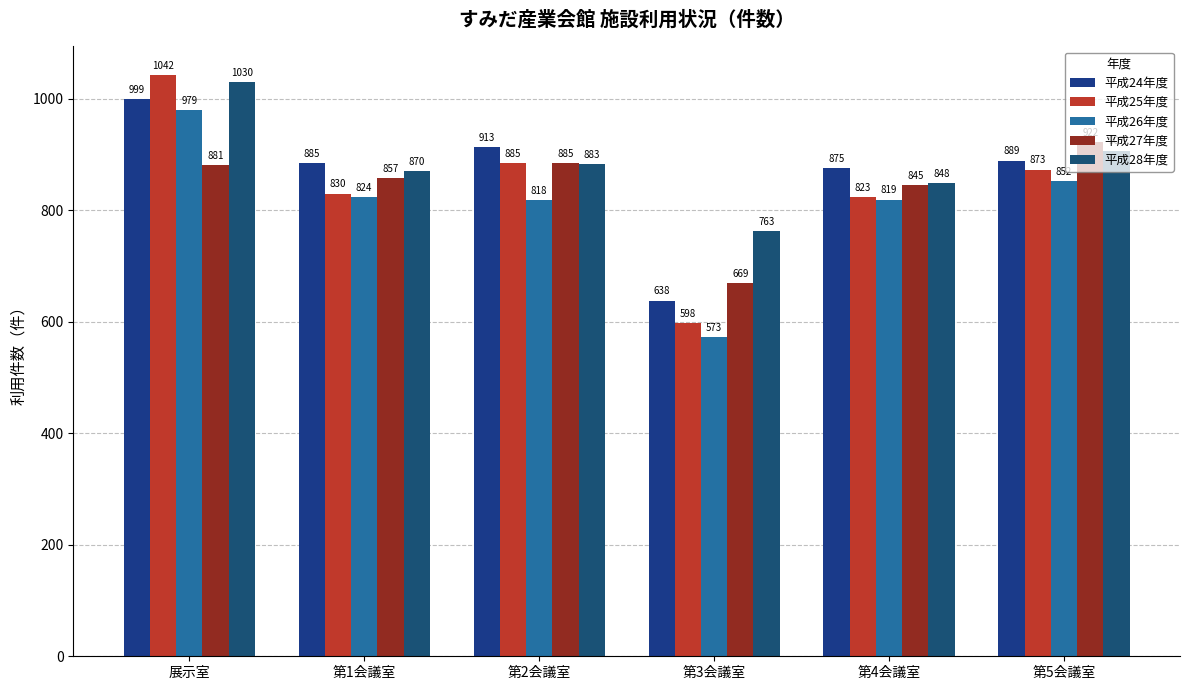

What is the average value of the 平成25年度 series?

842